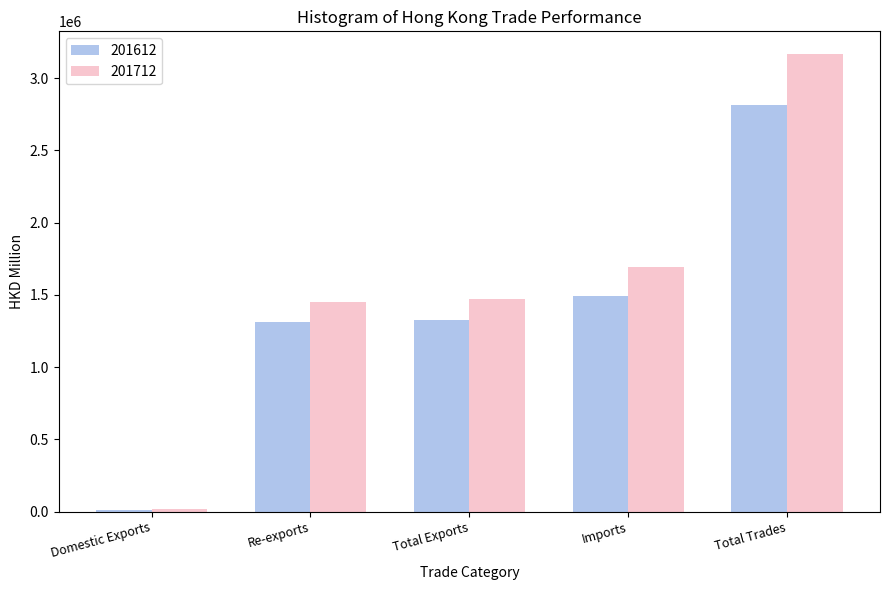

Is it true that 201712 equals 1469201.4 at Total Exports?

True